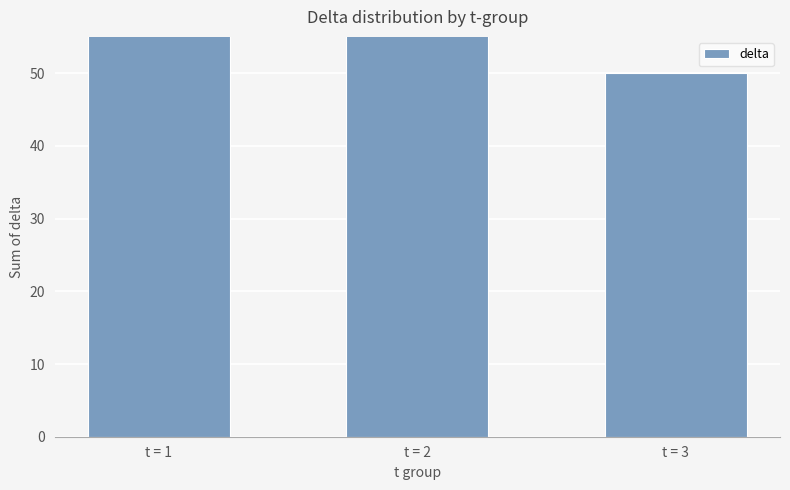

What is the difference between the maximum and second lowest values?

21.2